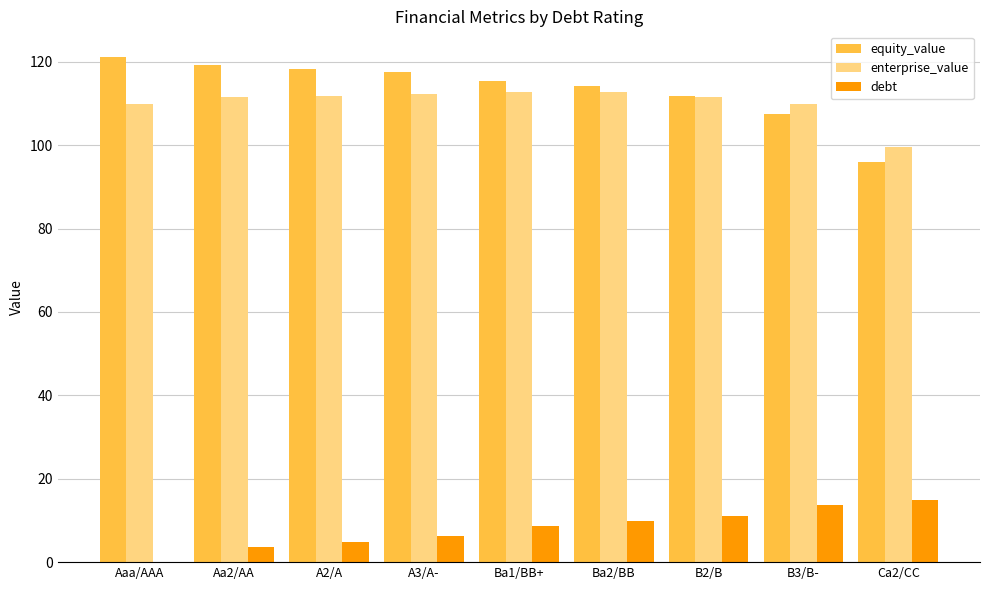

The value of enterprise_value at Aaa/AAA is 185.8. True or false?

False